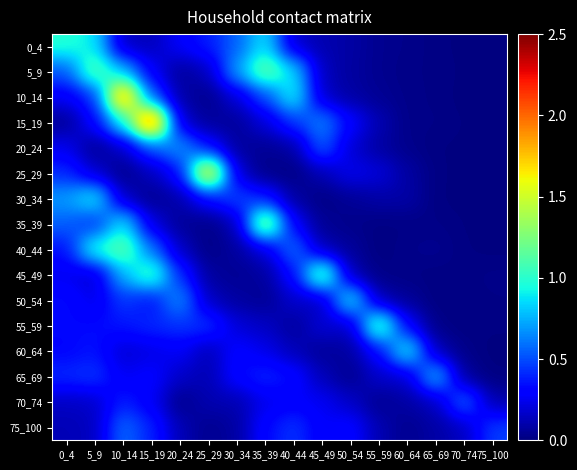

At which category does the chart reach its peak across all series?

15_19